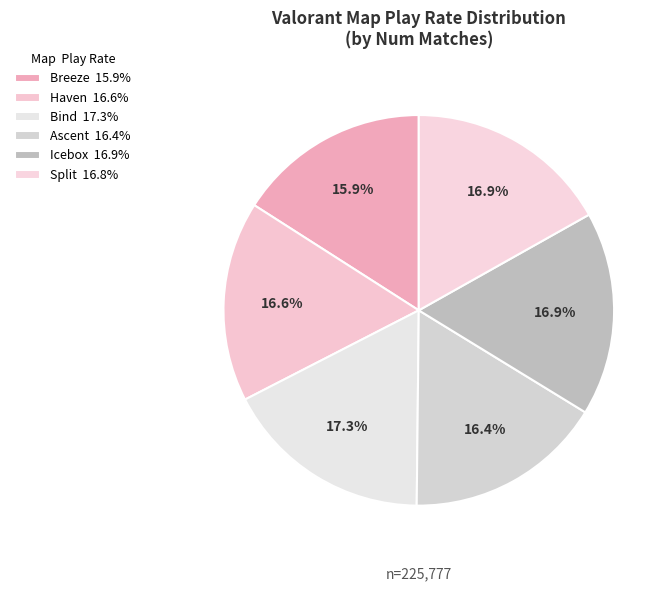

Between Bind and Haven, which is larger?

Bind